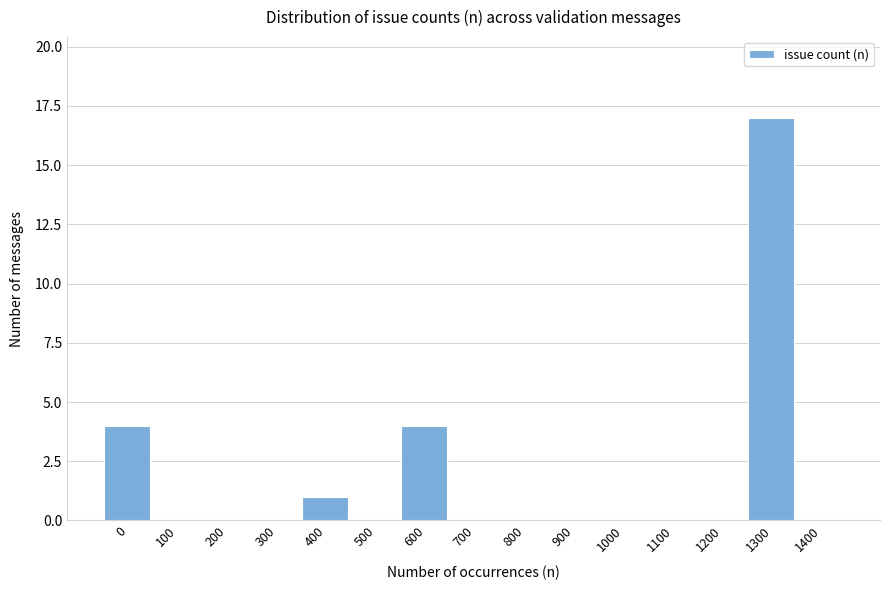

Reading left to right, transcribe all the data shown in this chart.

0=4	100=0	200=0	300=0	400=1	500=0	600=4	700=0	800=0	900=0	1000=0	1100=0	1200=0	1300=17	1400=0